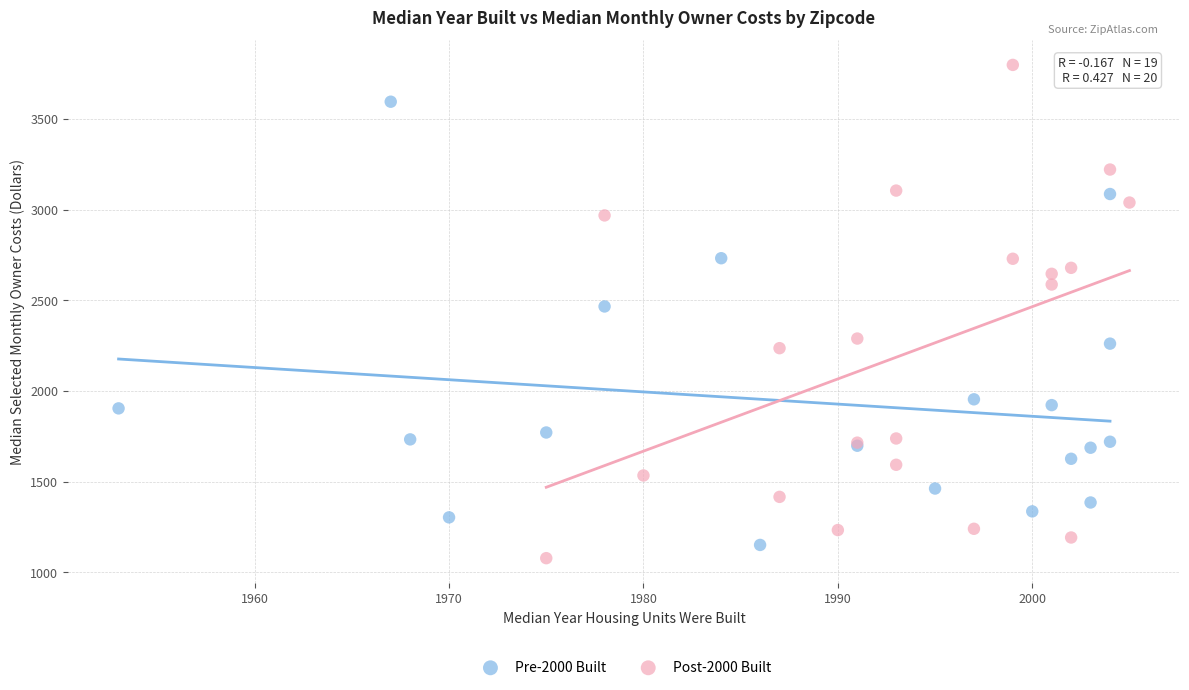

Which series contains the highest Y value?

Post-2000 Built